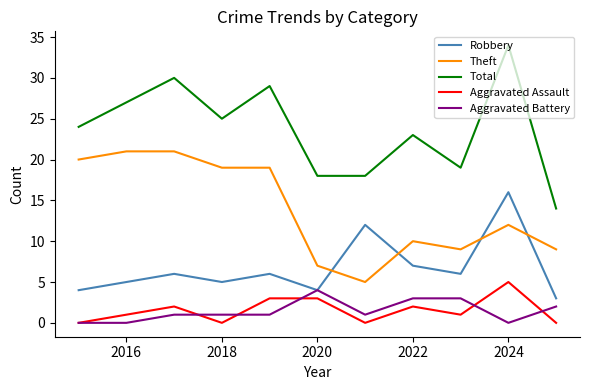

True or false: Aggravated Assault has more than 2 interior local peaks.

True